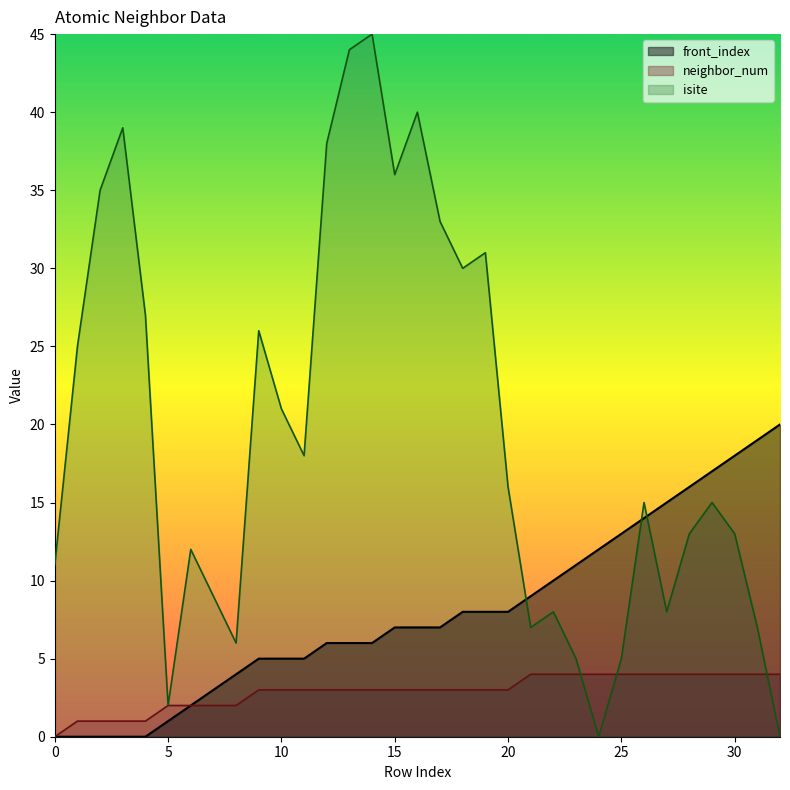

At which category does the chart reach its minimum across all series?

24